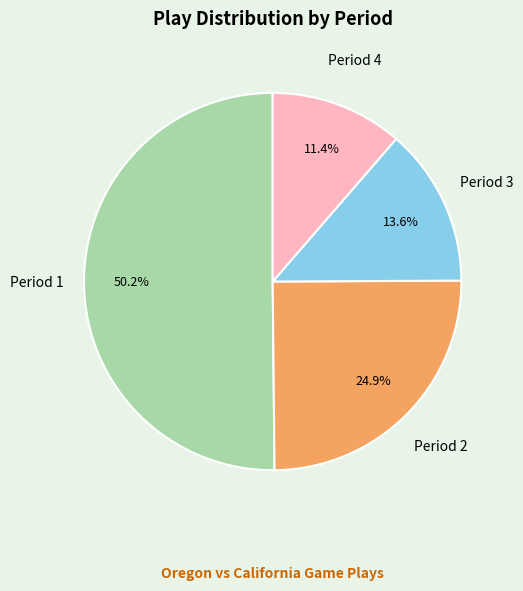

Which slice represents more than half of the pie?

Period 1